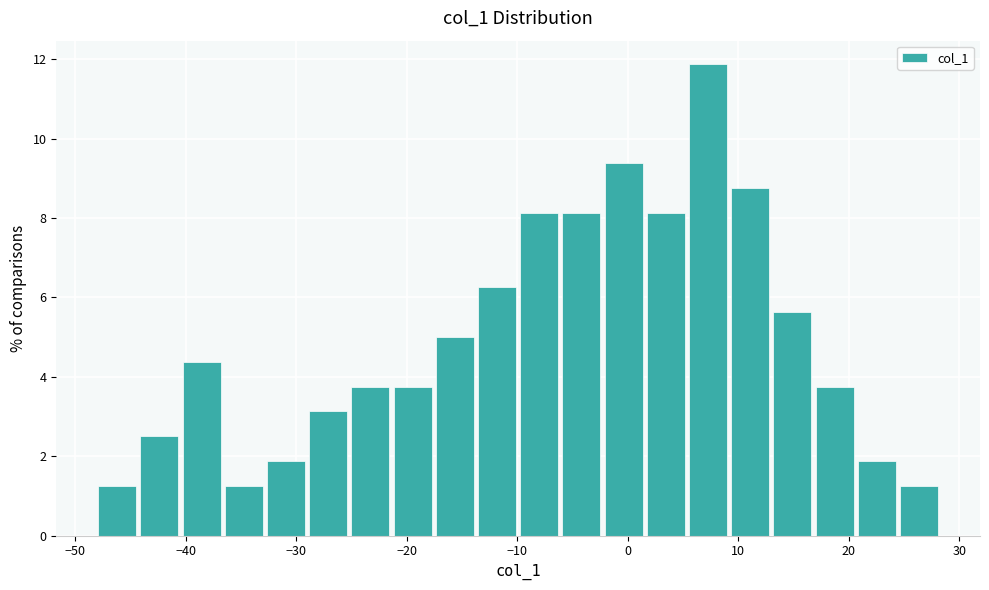

Around what value on the x-axis is the tallest bar? Give the approximate position of its centre, as read against the axis.

7